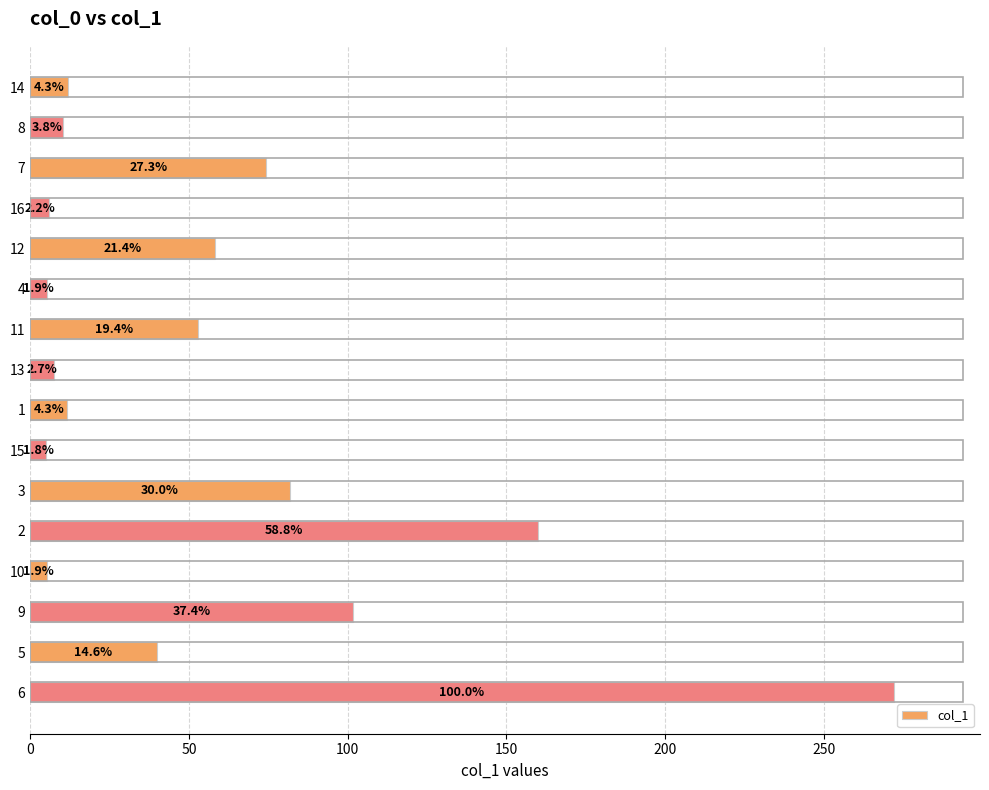

The chart shows a value of 1.6 at 9. True or false?

False